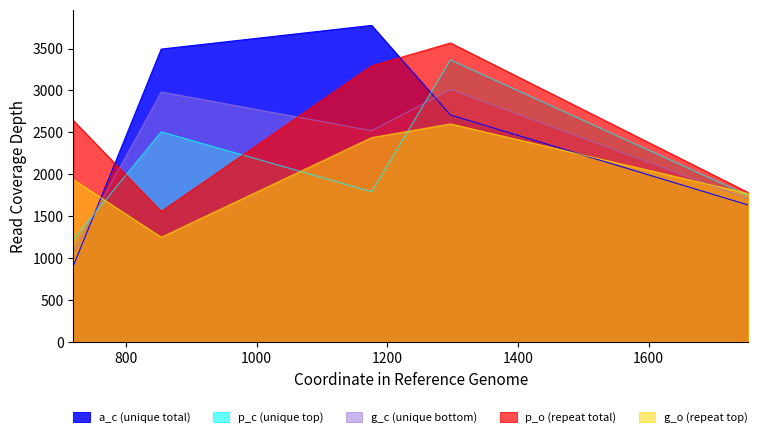

At which label does a_c first exceed 2707?

854.1472893863543